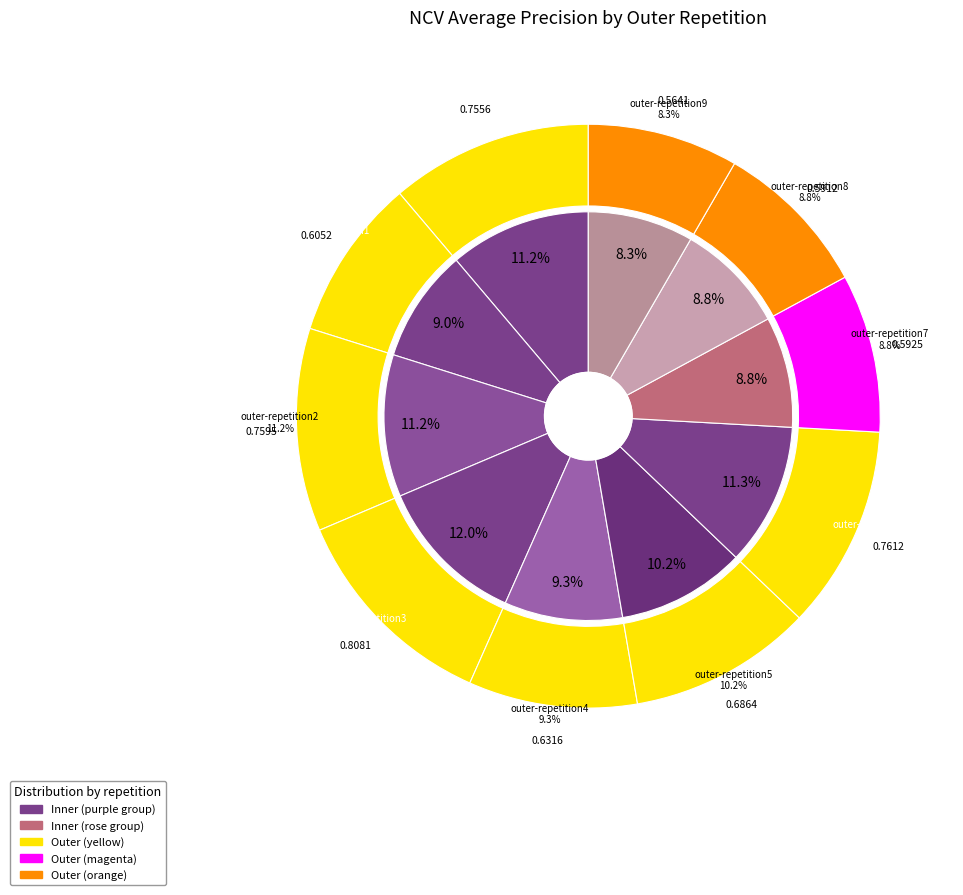

Do outer-repetition8 and outer-repetition0 together represent more than half of the pie?

No